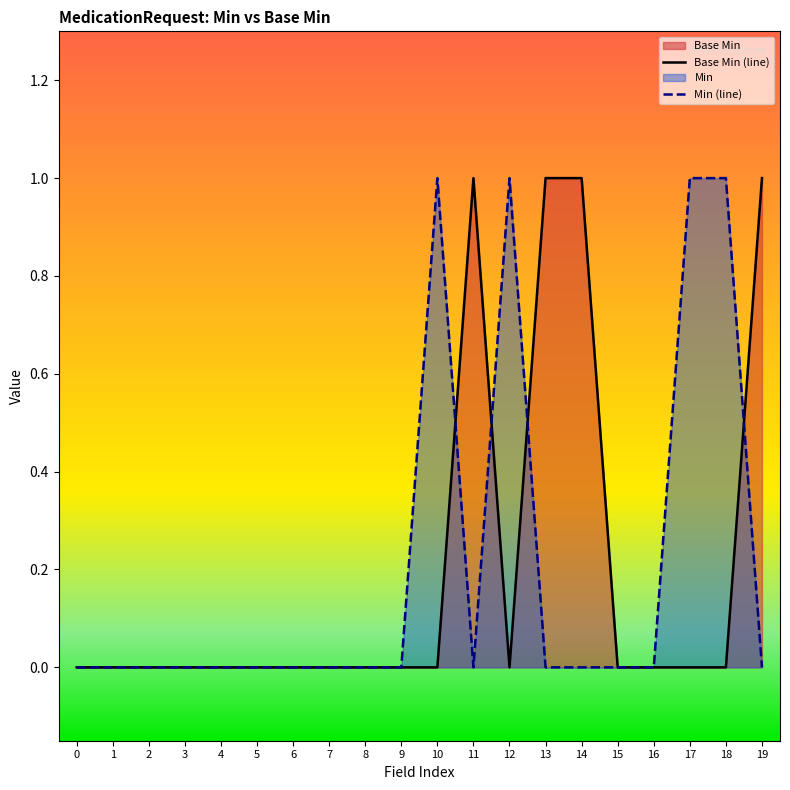

True or false: Base Min (line) has more than 1 points higher than both neighbors.

False